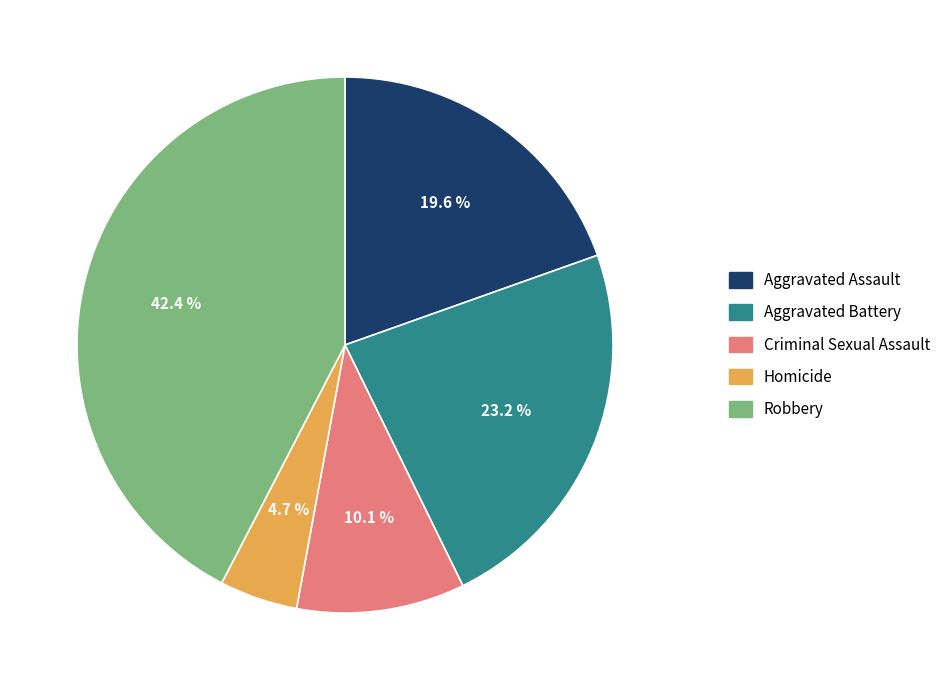

Approximately how many times larger is the value at Criminal Sexual Assault compared to Aggravated Battery?

0.4